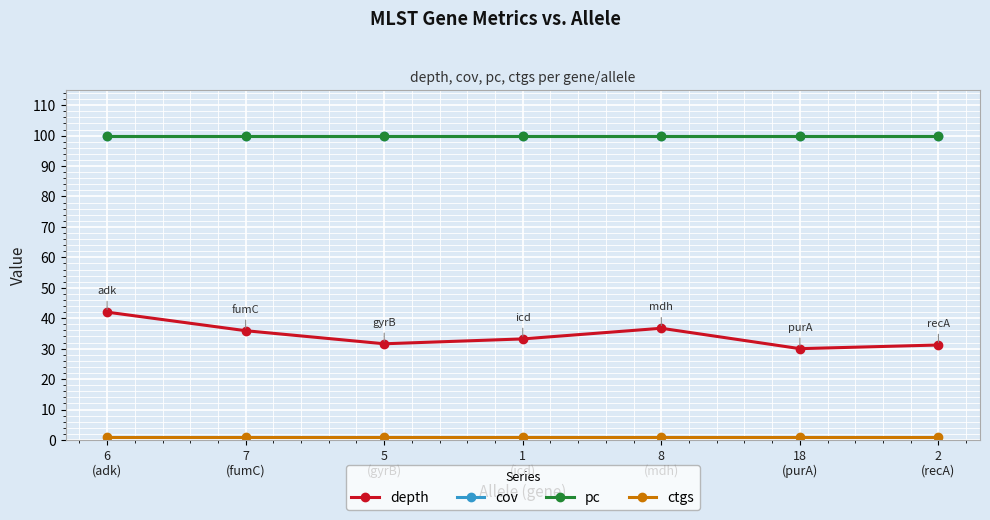

At which category does the chart reach its peak across all series?

6
(adk)